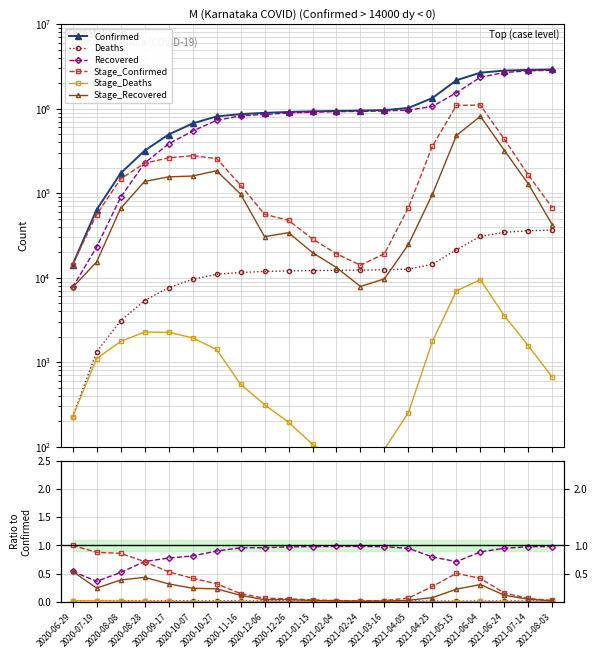

True or false: Deaths has more than 2 interior local peaks.

False